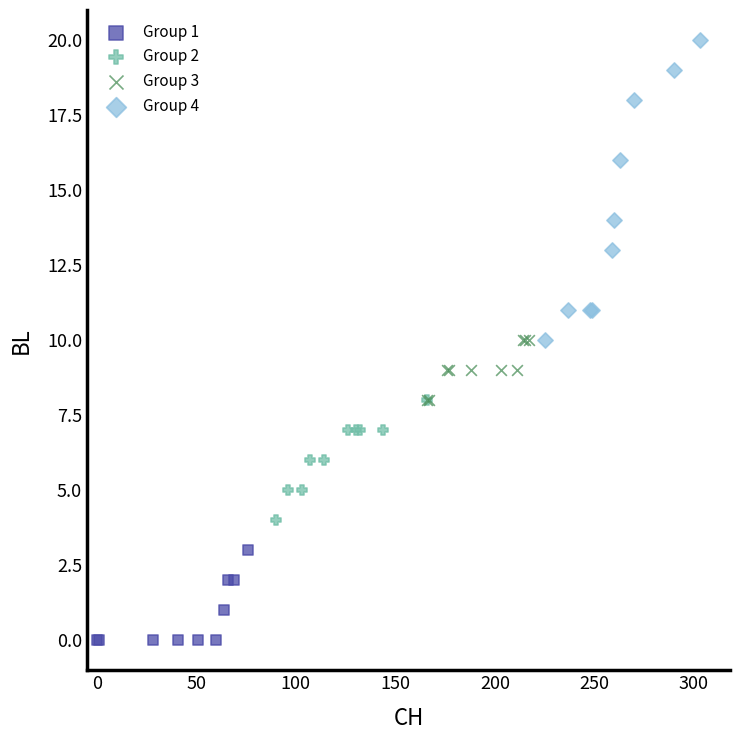

What are all the series names shown in the legend?

Group 1, Group 2, Group 3, Group 4